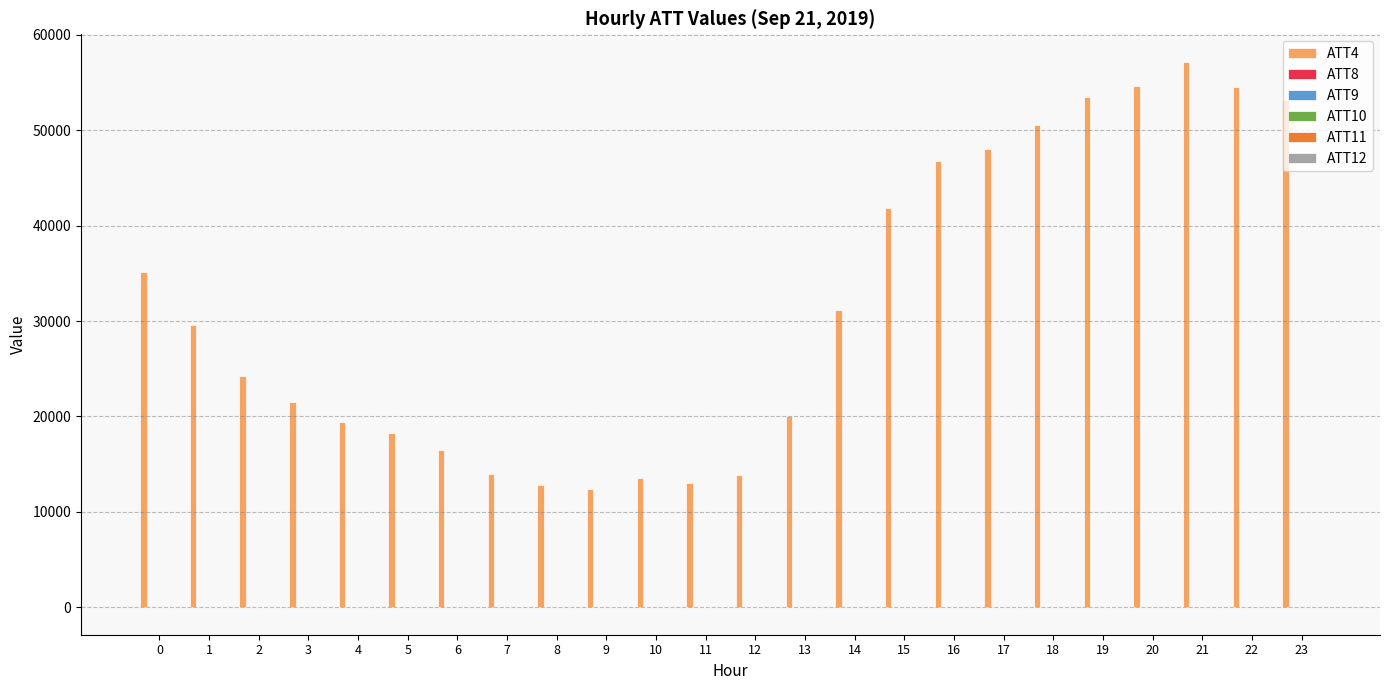

What is the greatest value displayed?

57200.0